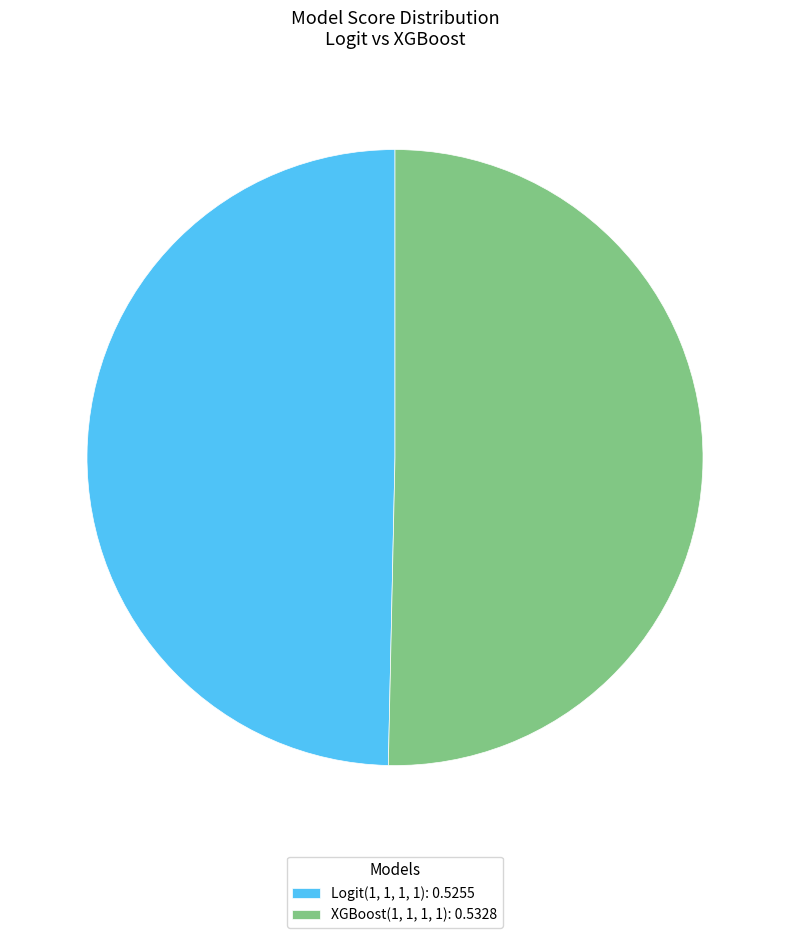

Which category has the biggest portion of the pie?

XGBoost(1, 1, 1, 1)